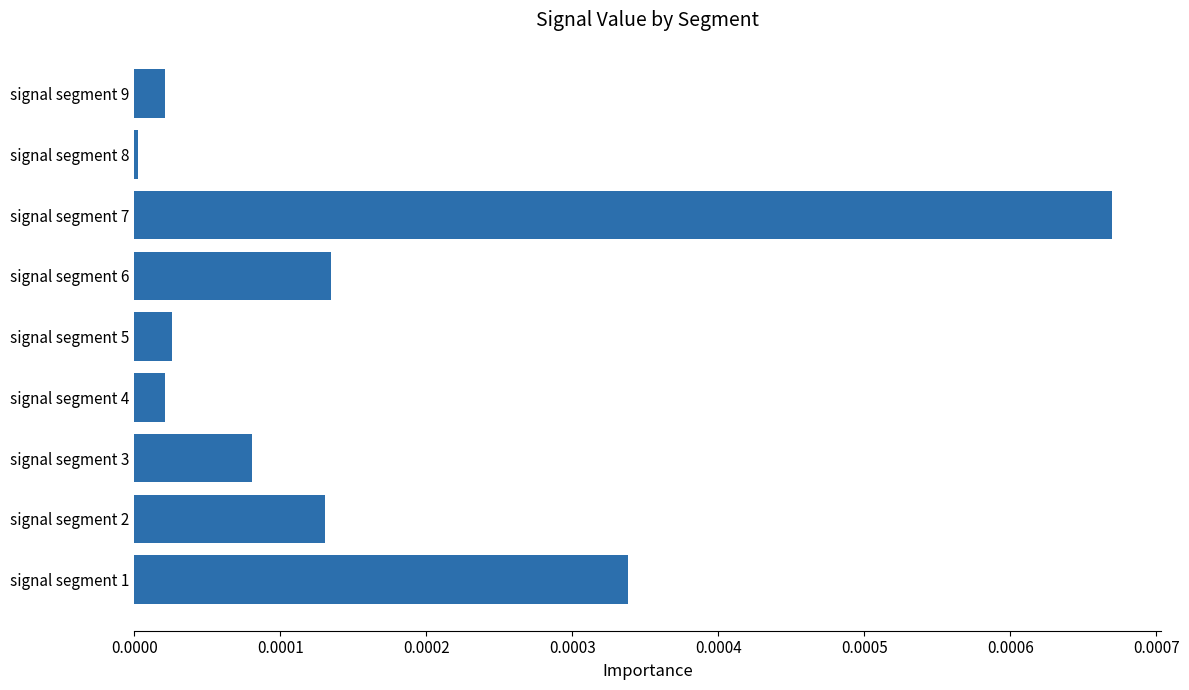

Between signal segment 3 and signal segment 4, which is larger?

signal segment 3